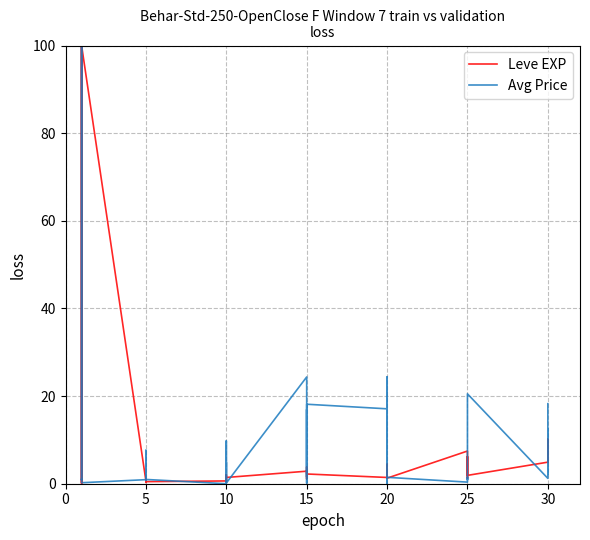

The value of Avg Price at 5 is 0.9. True or false?

True